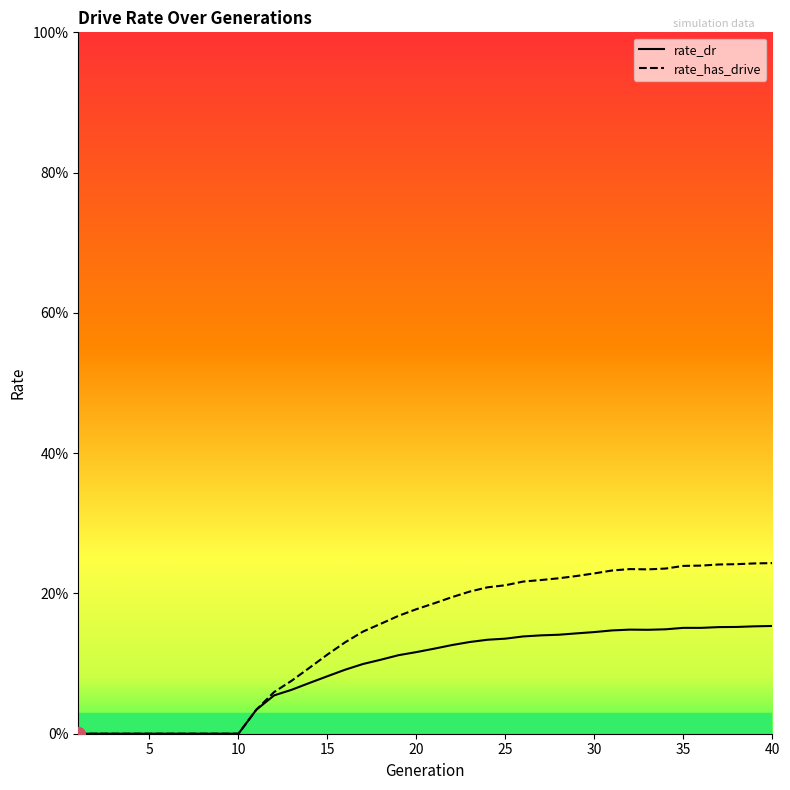

True or false: rate_has_drive and rate_dr intersect in this chart.

False